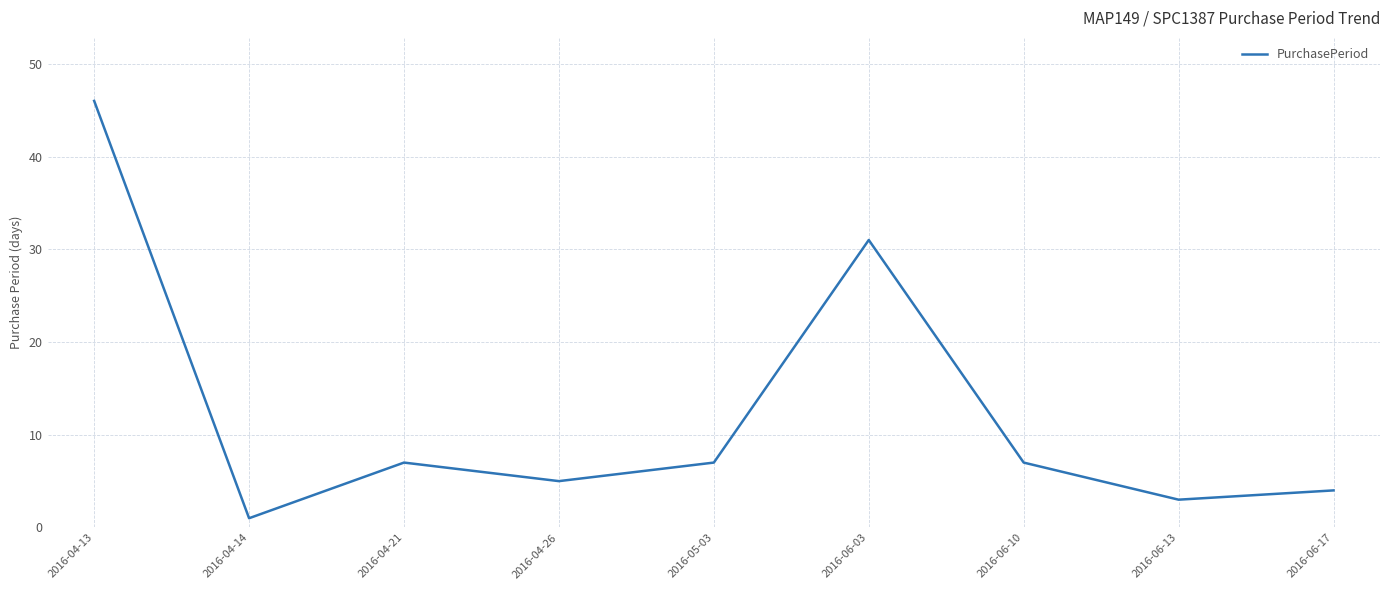

What position from the right is 2016-06-13?

2